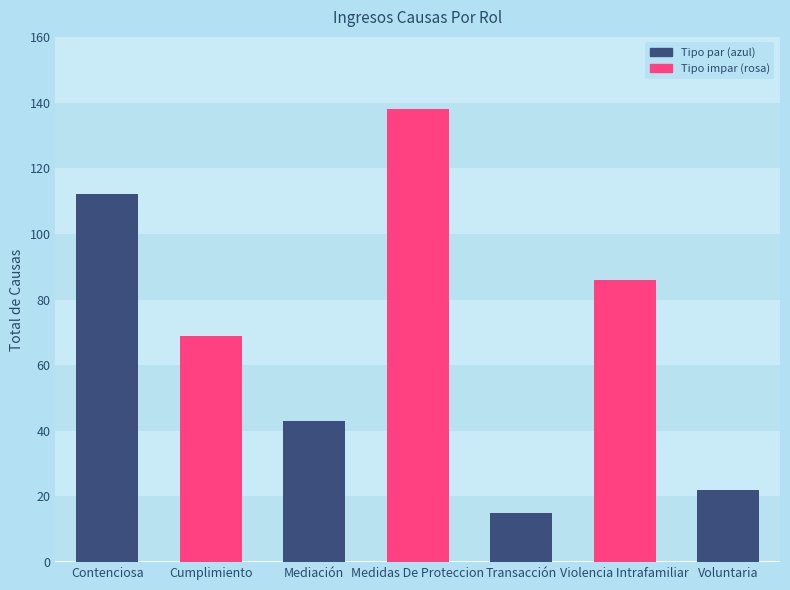

What is the maximum value shown in the chart?

138